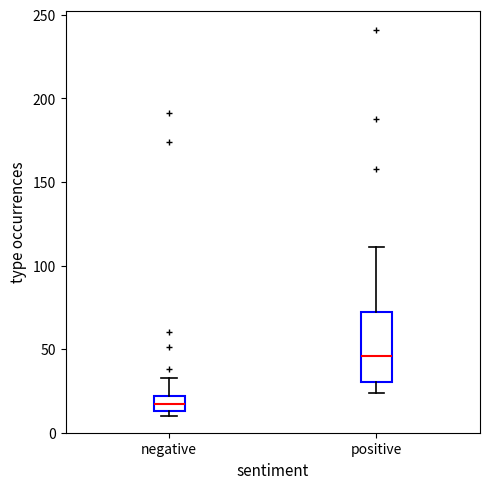

Reading left to right, read every box against the y-axis: the position of its median line, the range the box covers, and the ends of its whiskers. The values are not printed on the chart, so give them approximately, as read against the axis.

negative: median 15 (inside the box), box 15 to 20, whiskers 10 to 35
positive: median 45, box 30 to 75, whiskers 25 to 110